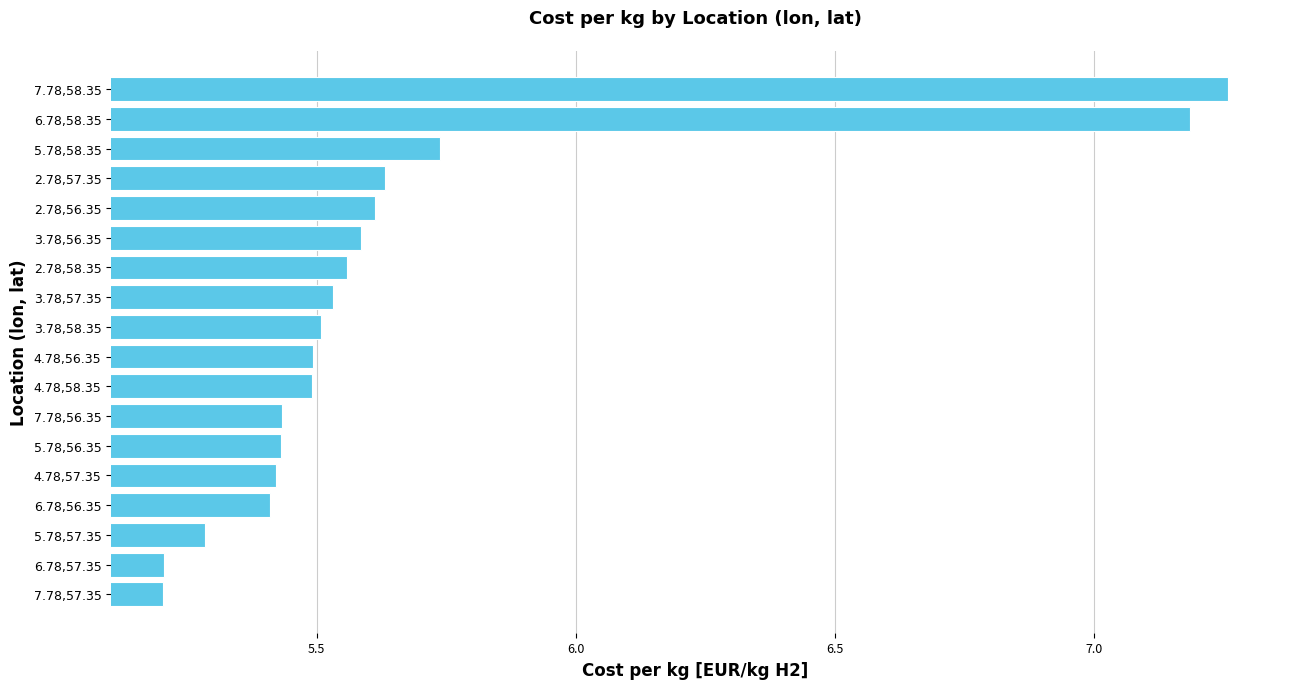

What is the smallest value displayed?

5.2